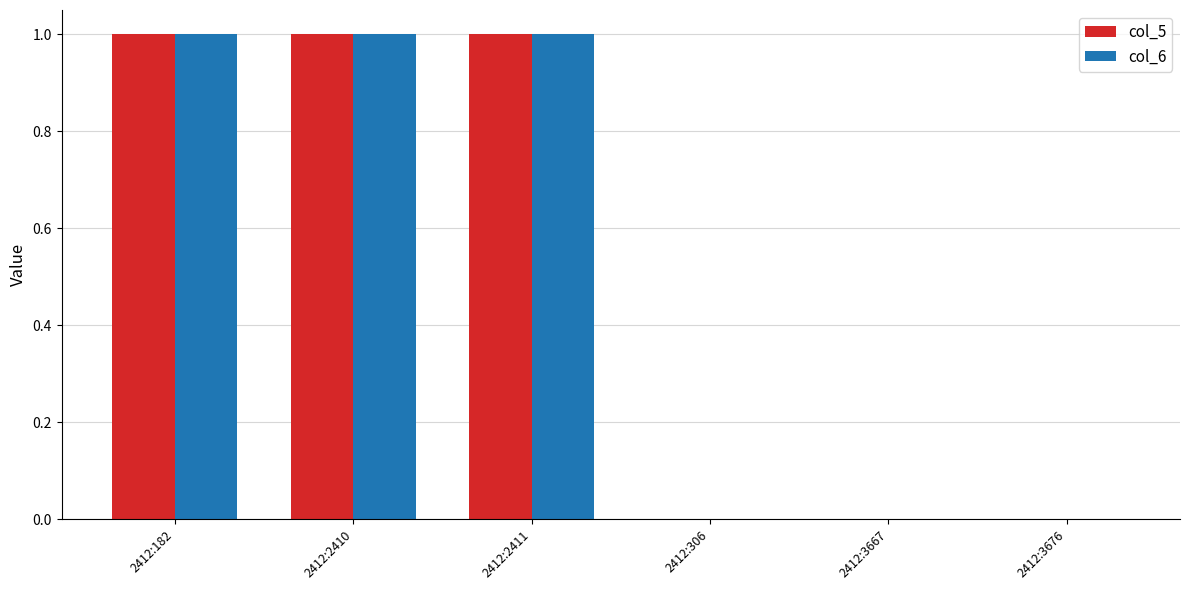

The value of col_5 at 2412:3667 is 0. True or false?

True